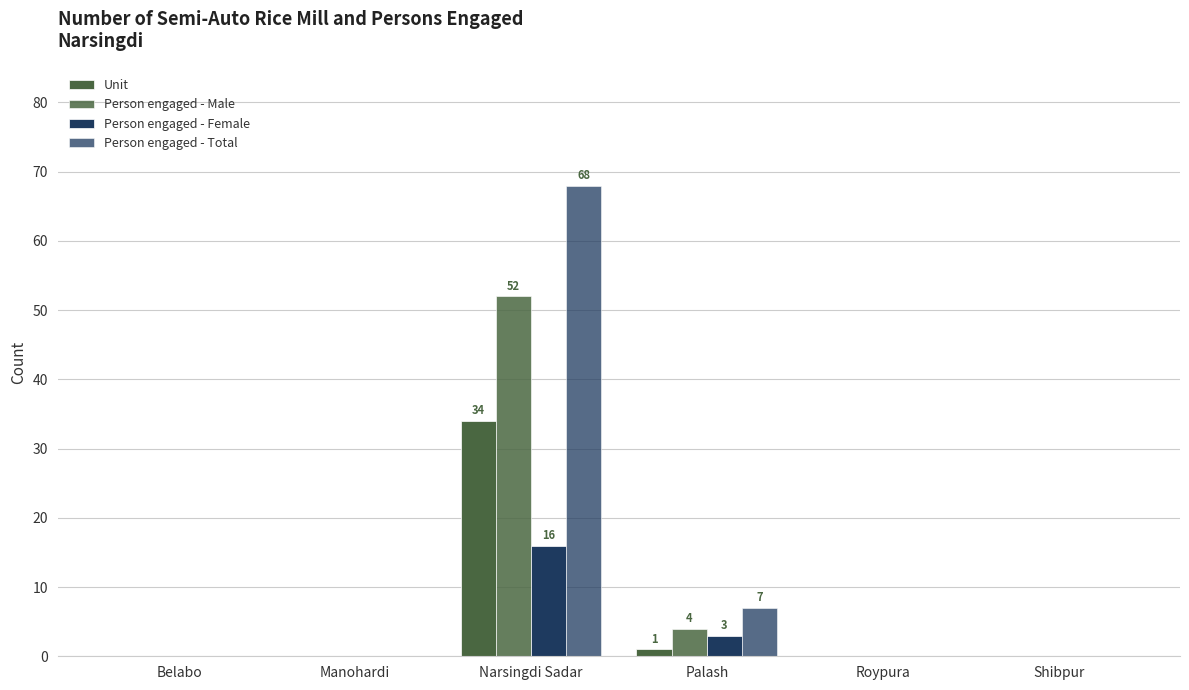

Does the chart contain stacked bars?

No